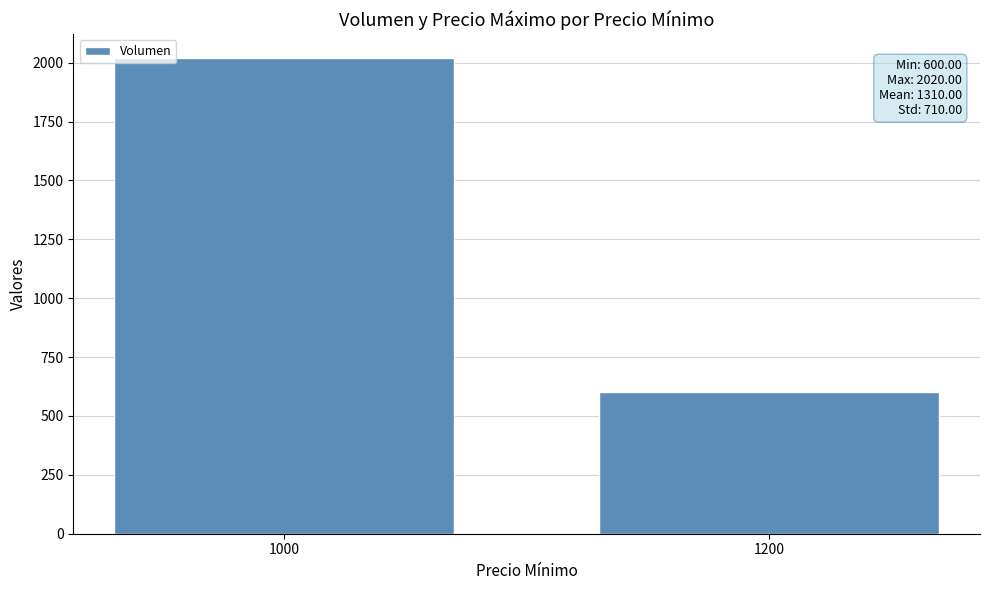

The value at 1200 is 888. True or false?

False